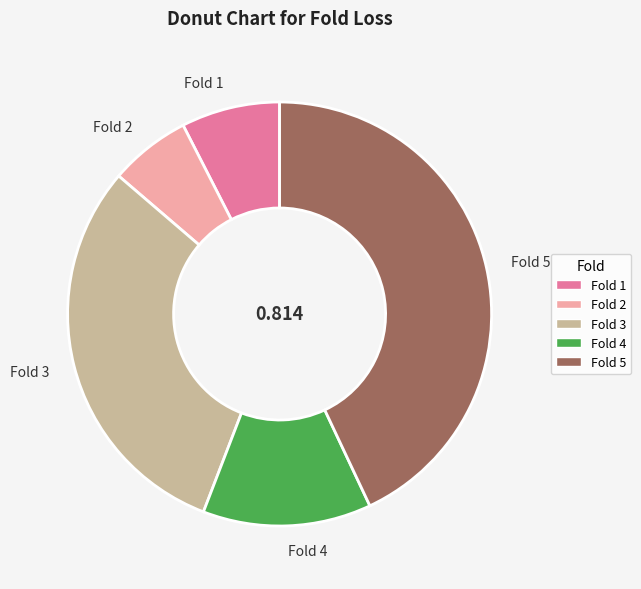

Is the sum of Fold 4 and Fold 3 greater than half?

No